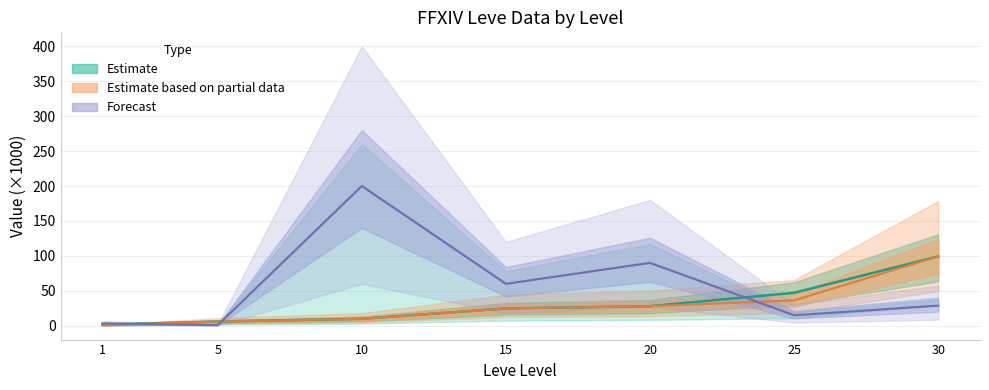

The value of Avg Price (mean) at 20 is 90.0. True or false?

True